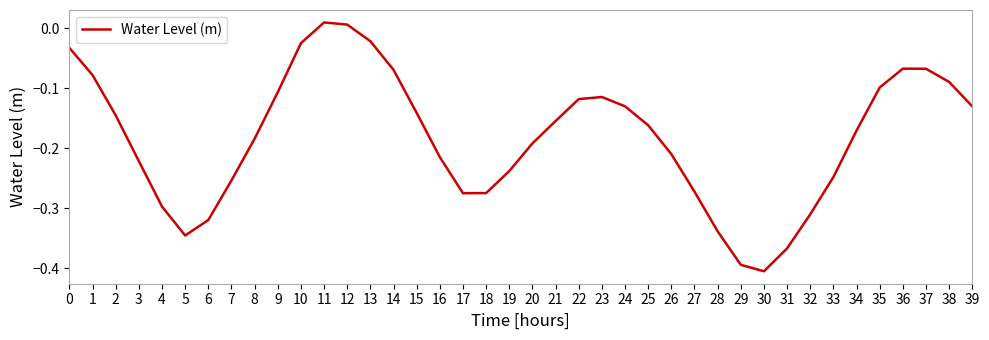

What is the change in value from 33 to 34?

+0.1